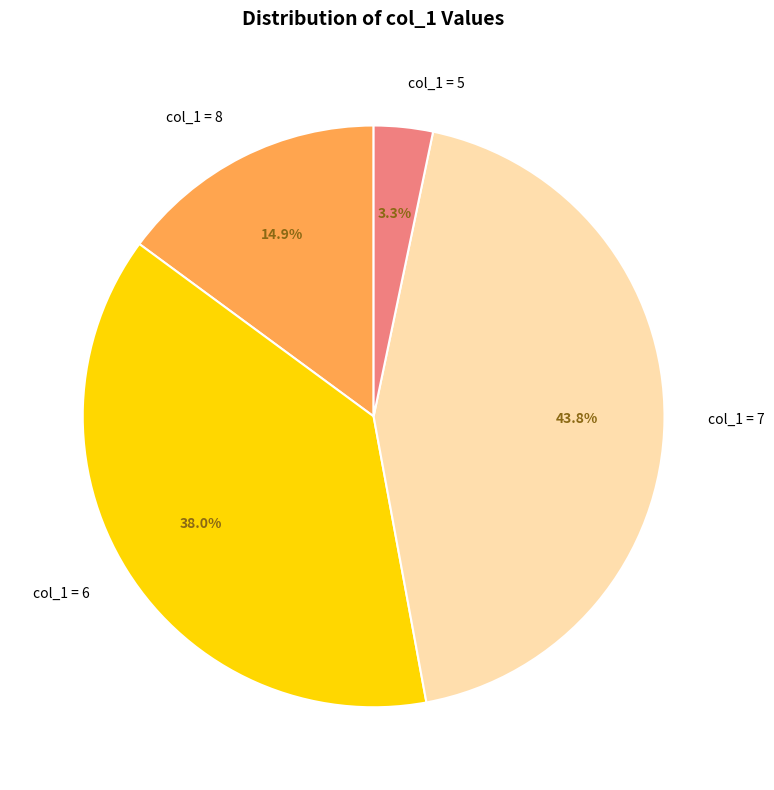

How many segments does this pie chart have?

4